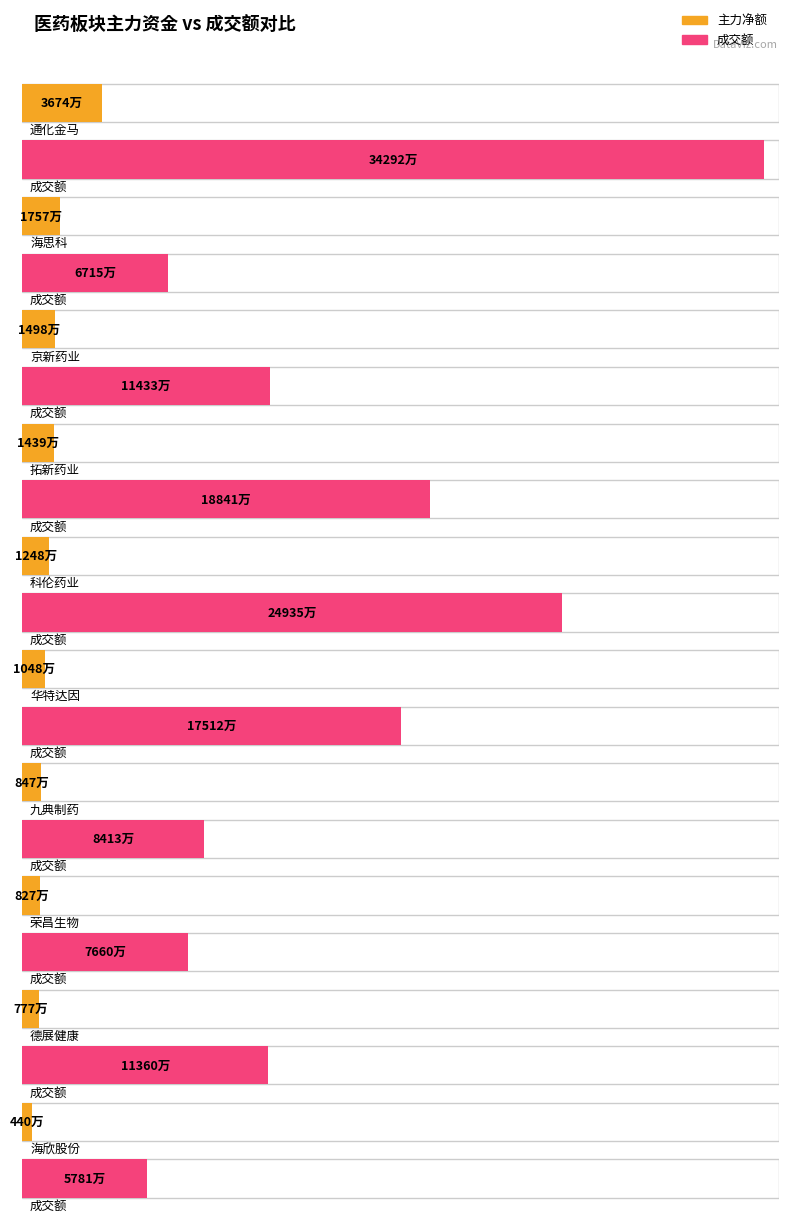

What is the greatest value displayed?

342922896